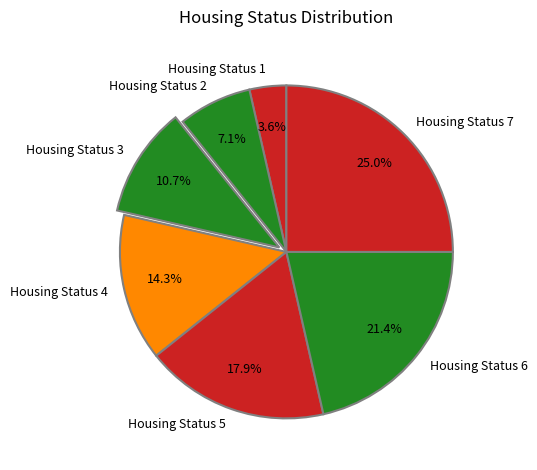

Between Housing Status 6 and Housing Status 5, which is larger?

Housing Status 6